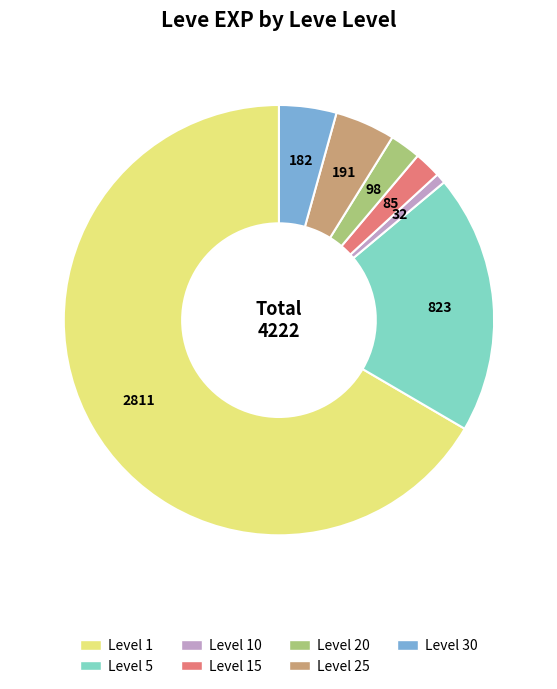

Is there a majority slice in this chart?

Yes